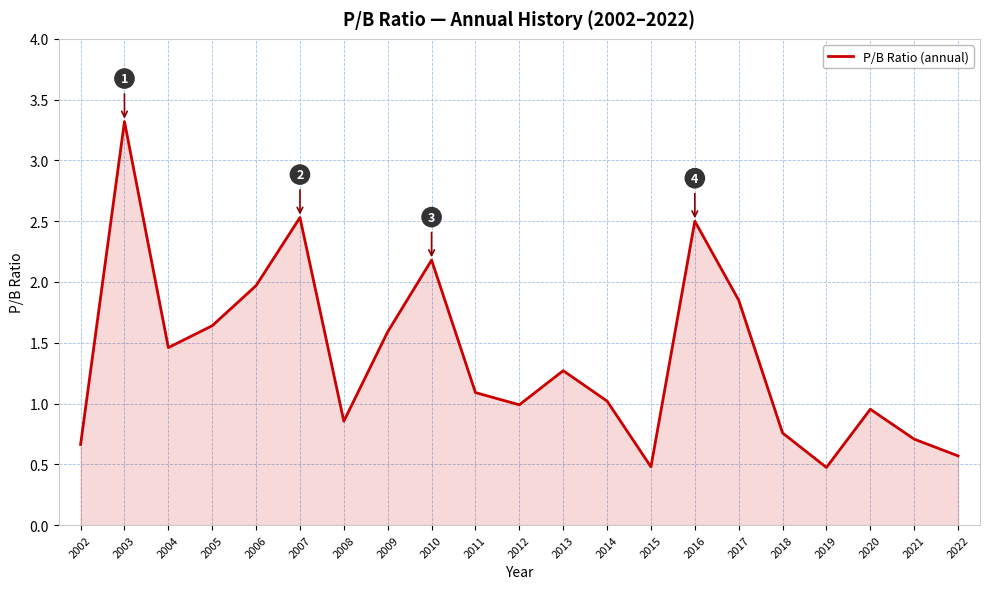

What is the approximate value at 2009?

1.6